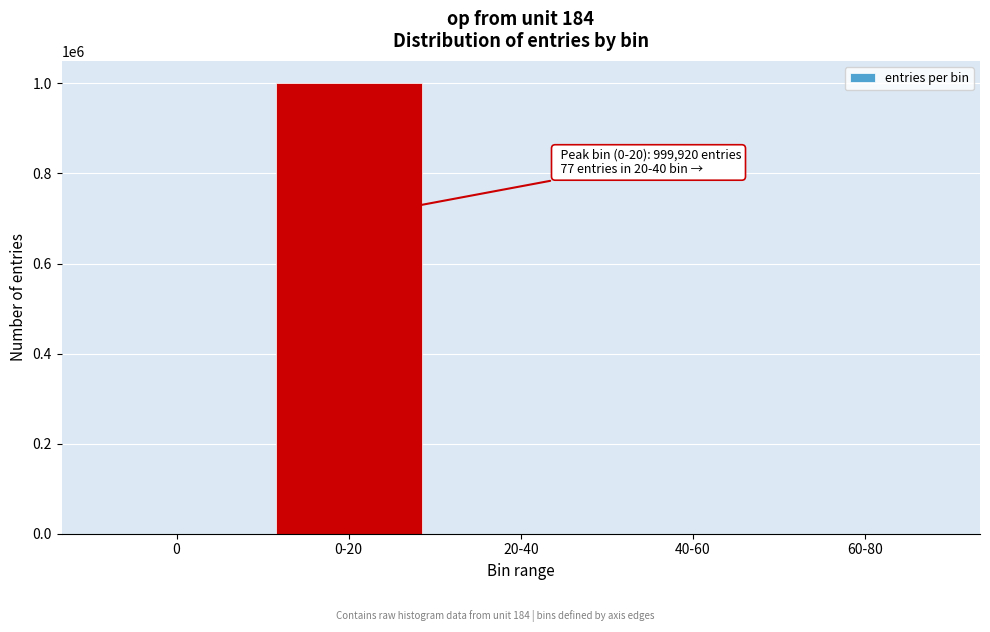

What is the maximum value shown in the chart?

999920